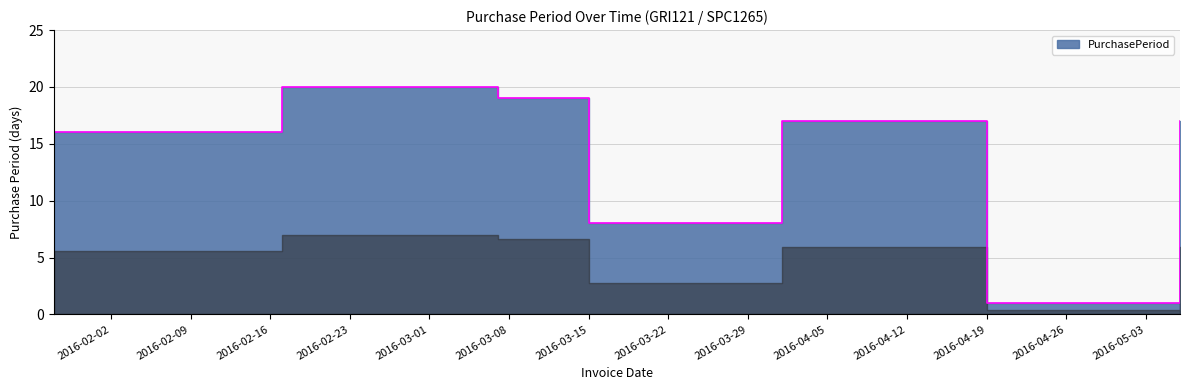

What is the difference between the second highest and minimum values?

18